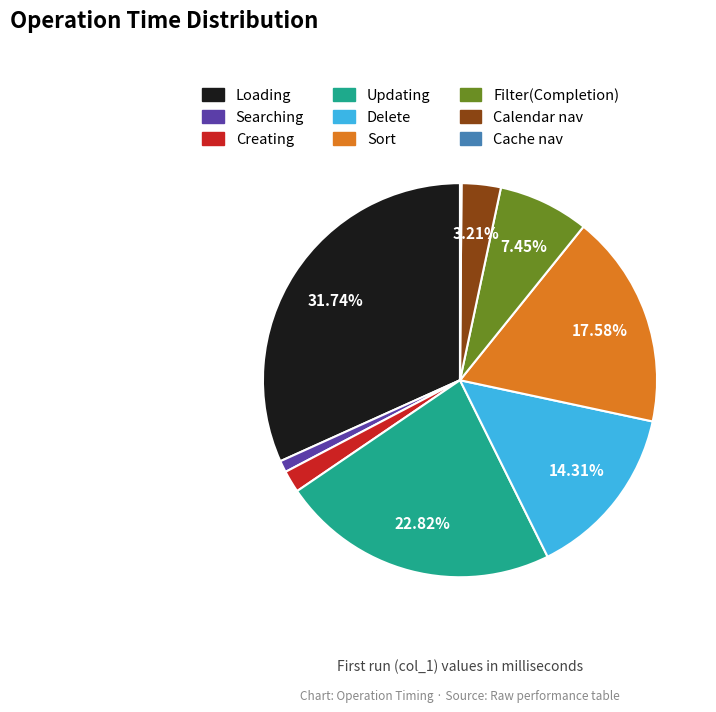

To the nearest percent, what portion does Creating represent?

2%